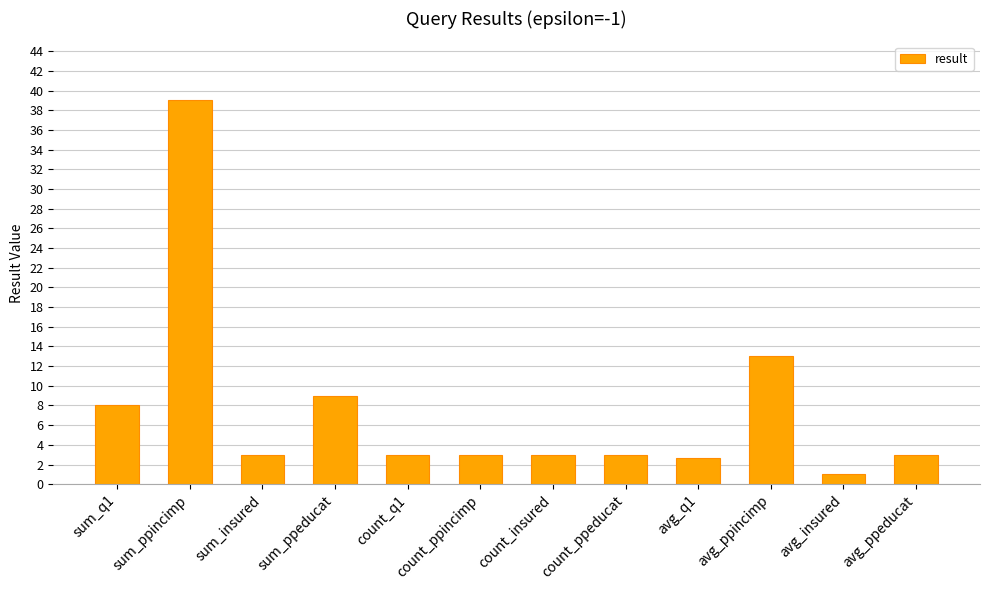

Is it true that the value at sum_insured is 5.4?

False